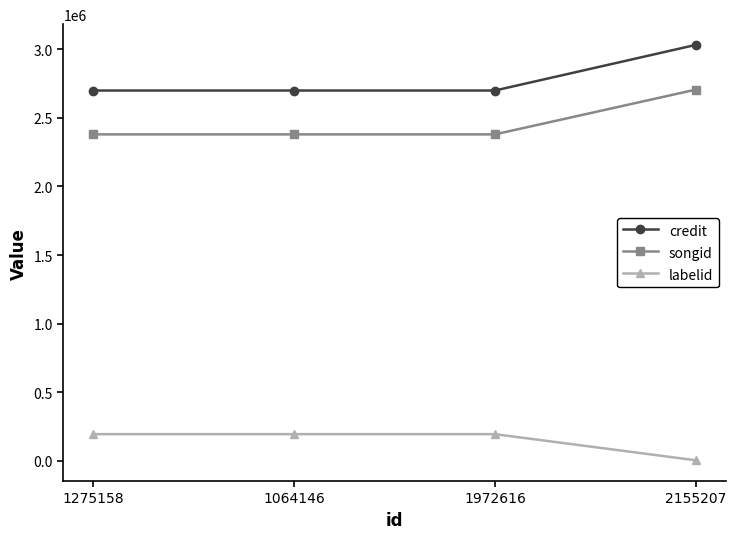

Reading left to right, extract all data points from this chart.

credit: 1275158=2699463	1064146=2699463	1972616=2699463	2155207=3031880
songid: 1275158=2379625	1064146=2379625	1972616=2379625	2155207=2705785
labelid: 1275158=193696	1064146=193696	1972616=193696	2155207=3267